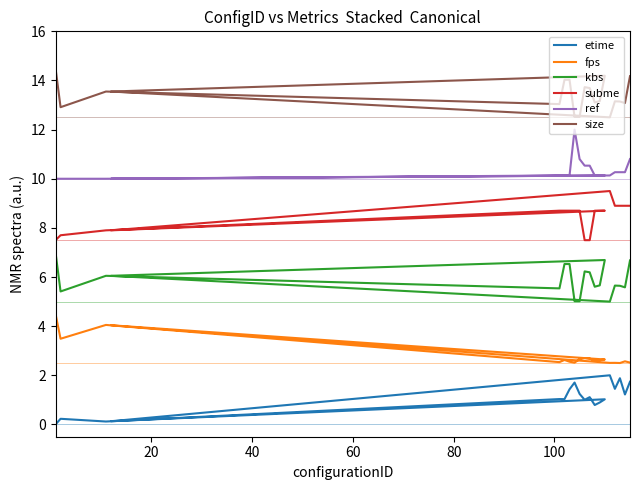

Reading left to right, list all the values displayed in this chart.

etime: 0.0	0.2	0.1	1.0	1.0	1.4	1.7	1.2	1.0	1.1	0.8	0.9	1.0	0.1	2.0	1.4	1.9	1.2	1.7
fps: 4.5	3.5	4.1	2.5	2.6	2.6	2.5	2.7	2.7	2.7	2.6	2.6	2.6	4.0	2.5	2.5	2.5	2.6	2.5
kbs: 7.0	5.4	6.0	5.5	6.5	6.5	5.0	5.0	6.2	6.2	5.6	5.7	6.7	6.0	5.0	5.7	5.6	5.6	6.7
subme: 7.5	7.7	7.9	8.7	8.7	8.7	8.7	8.7	7.5	7.5	8.7	8.7	8.7	7.9	9.5	8.9	8.9	8.9	8.9
ref: 10.0	10.0	10.0	10.1	10.1	10.1	12.0	10.8	10.5	10.5	10.1	10.1	10.1	10.0	10.1	10.3	10.3	10.3	10.8
size: 14.5	12.9	13.5	13.0	14.0	14.0	12.5	12.5	13.7	13.7	13.1	13.2	14.2	13.5	12.5	13.2	13.1	13.1	14.2